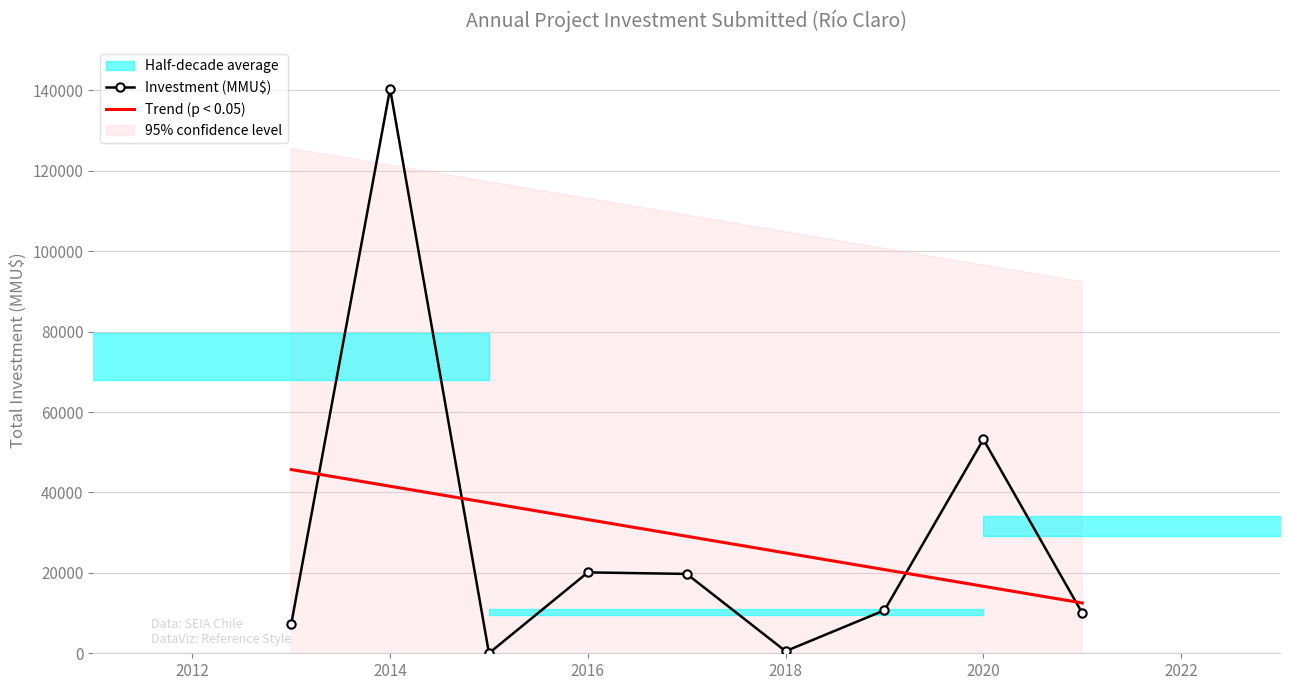

At which category does Investment (MMU$) reach its first local peak?

2014